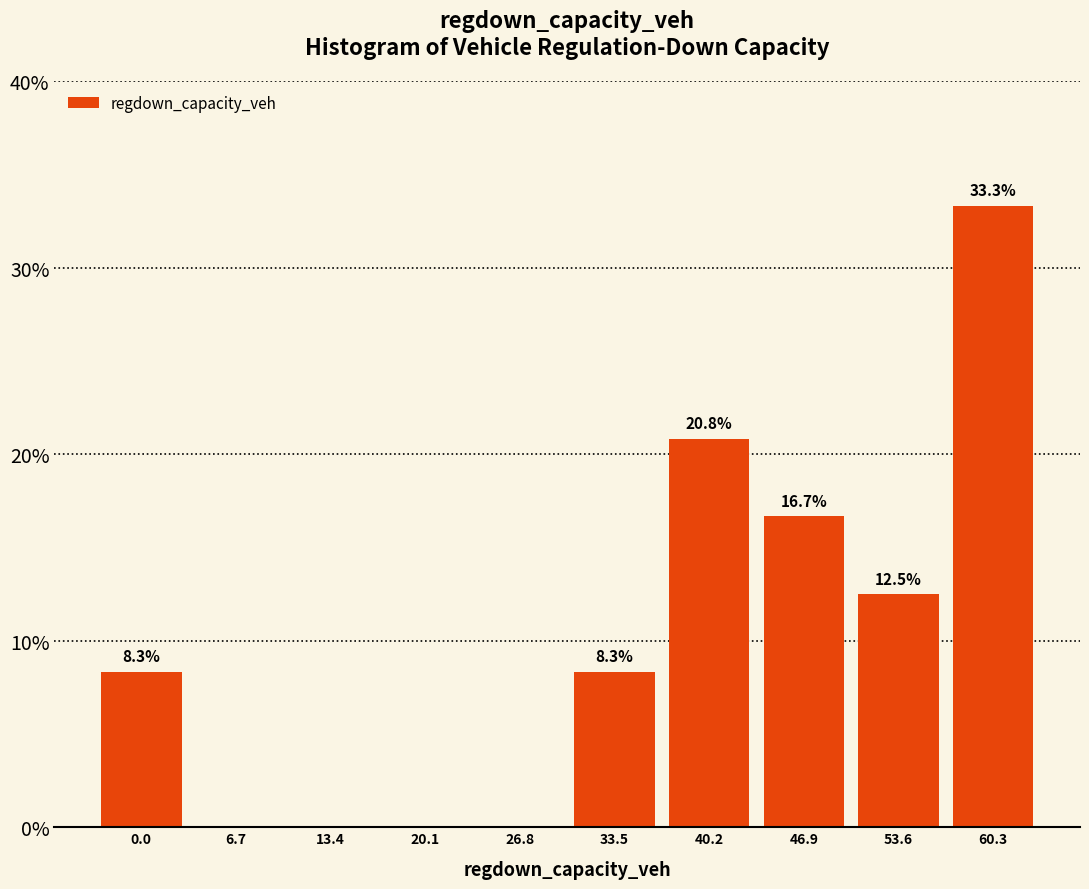

Reading left to right, extract all data points from this chart.

0.0=8.3	6.7=0.0	13.4=0.0	20.1=0.0	26.8=0.0	33.5=8.3	40.2=20.8	46.9=16.7	53.6=12.5	60.3=33.3